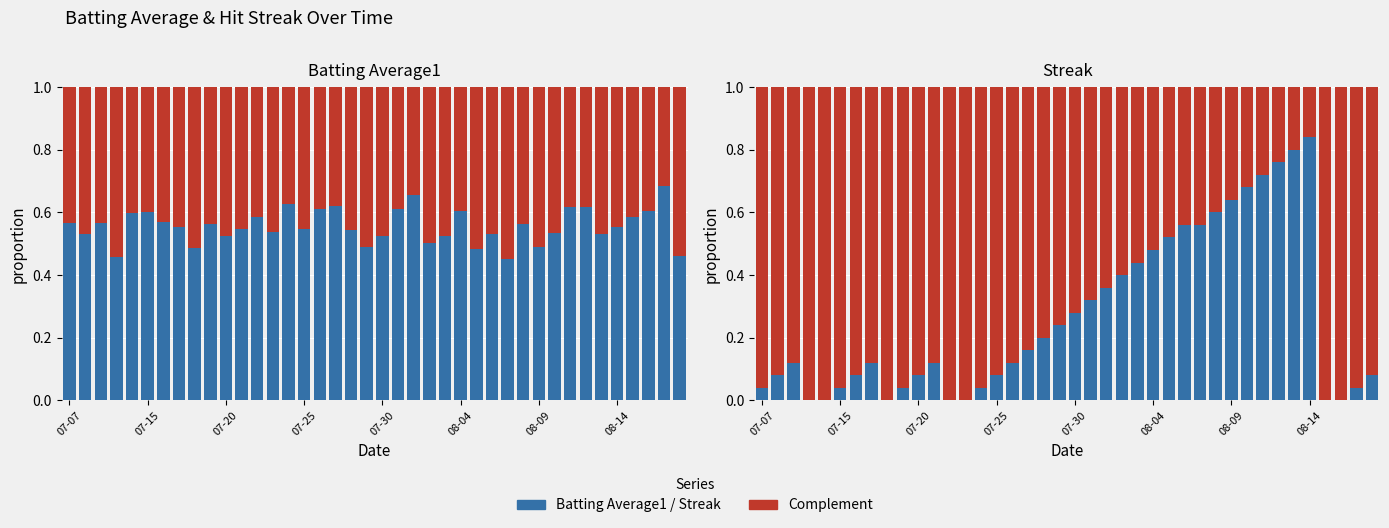

Does the chart contain any negative values?

No